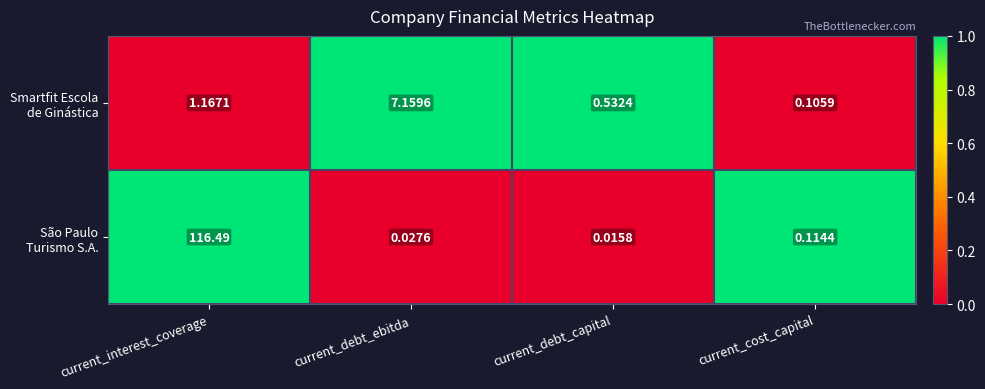

How many series are shown in this chart?

2